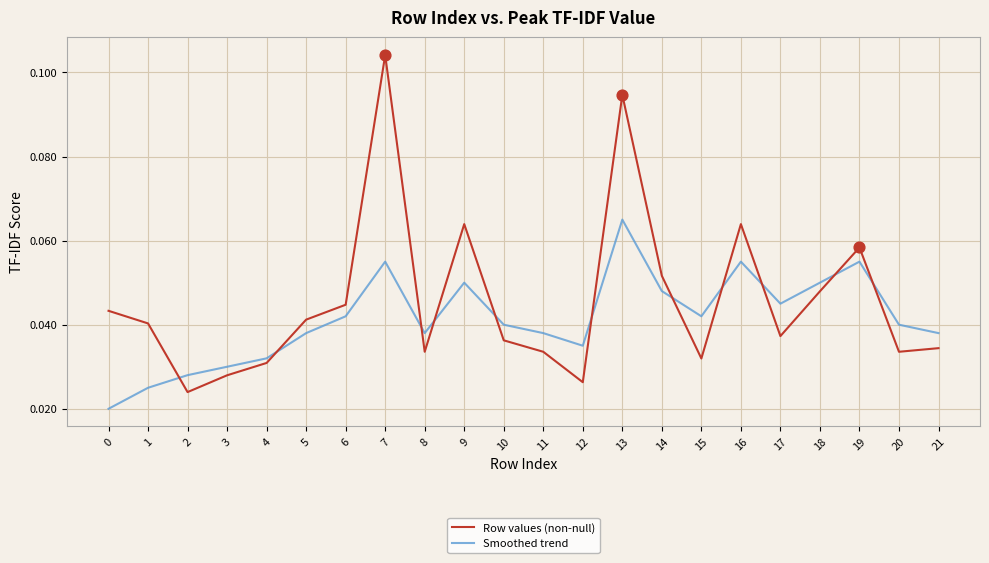

Which series has the widest spread of values?

Row values (non-null)